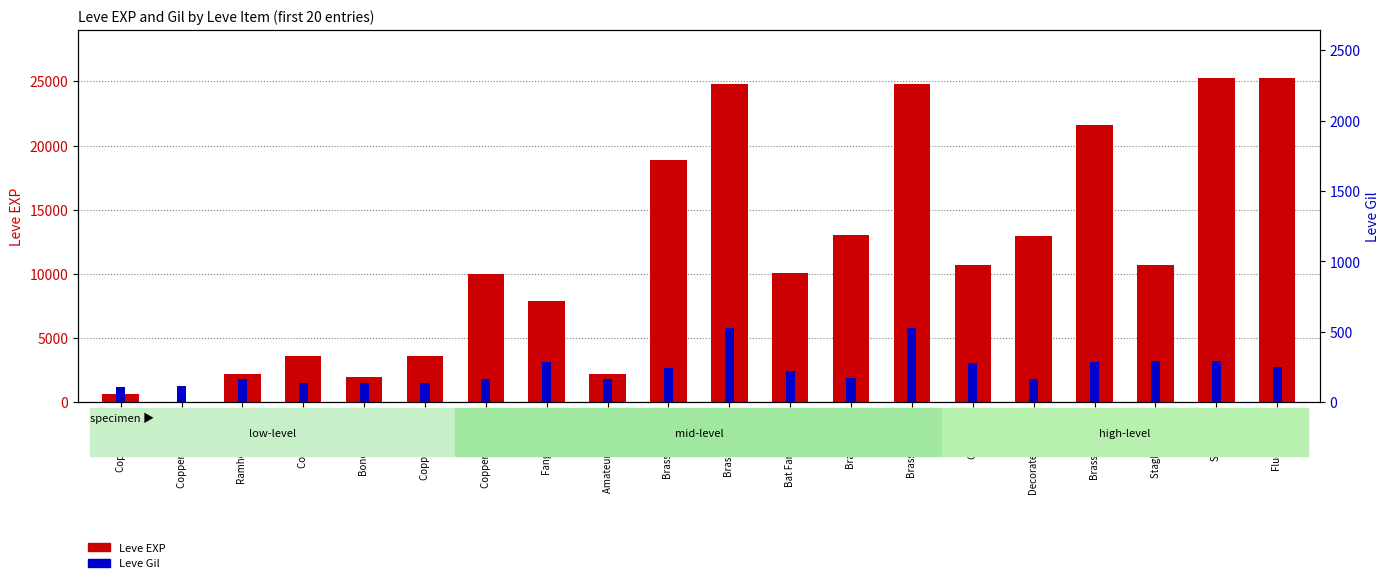

How many bars are there in each group?

2